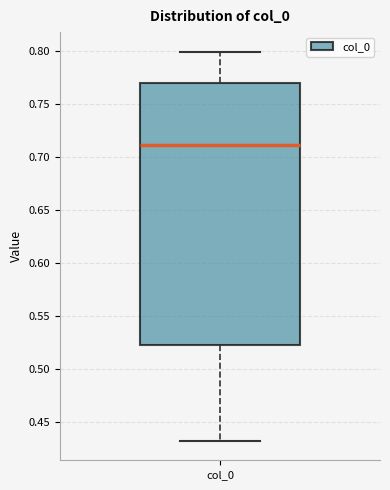

Transcribe this box plot: give where the median line is, the range the box spans, and where the two whiskers end, as read against the y-axis. The values are not printed on the chart, so give them approximately, as read against the axis.

median 0.710, box 0.525 to 0.770, whiskers 0.435 to 0.800